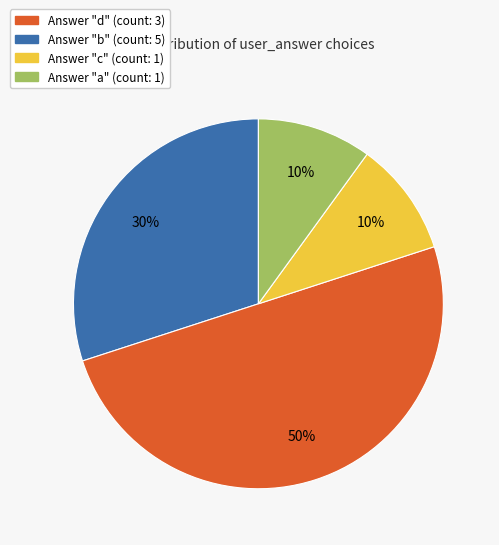

To the nearest percent, what is the difference between the largest and smallest slice percentages?

40%